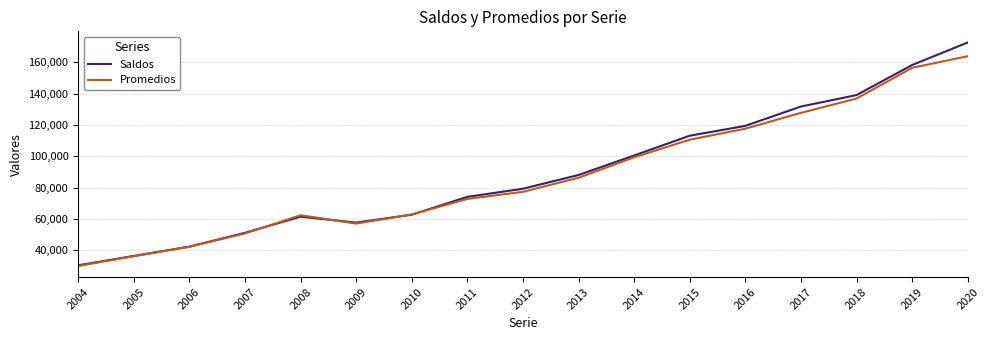

Which series has the largest range (max minus min)?

Saldos